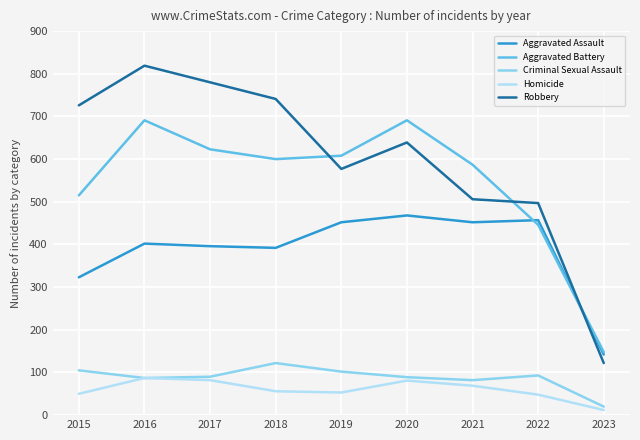

What is the difference between the highest and lowest values at 2022?

449